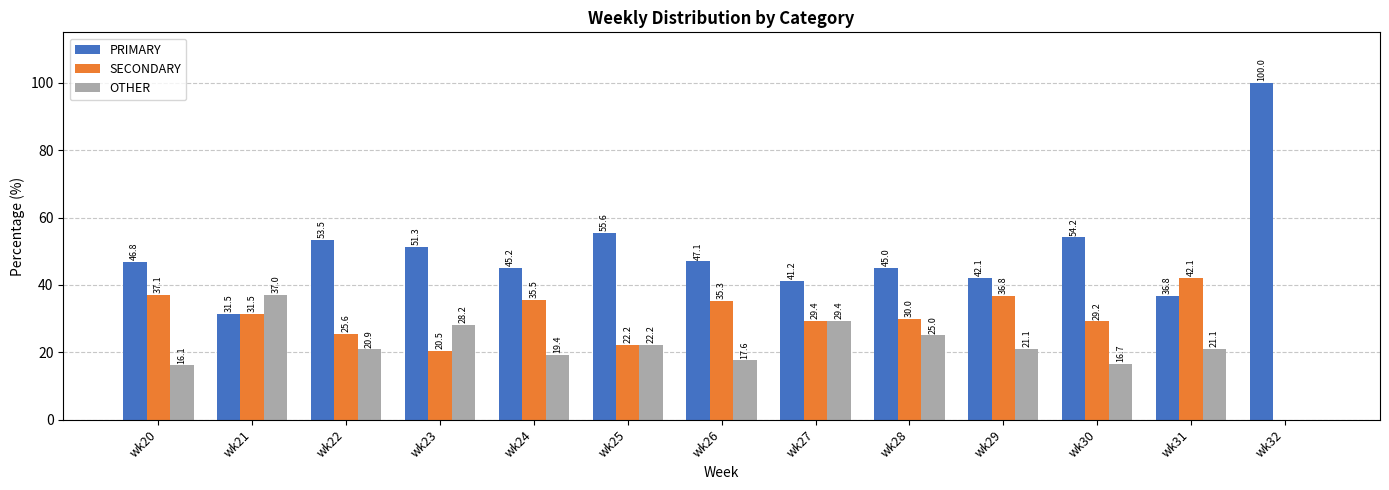

Which series changed the most between wk23 and wk30?

OTHER